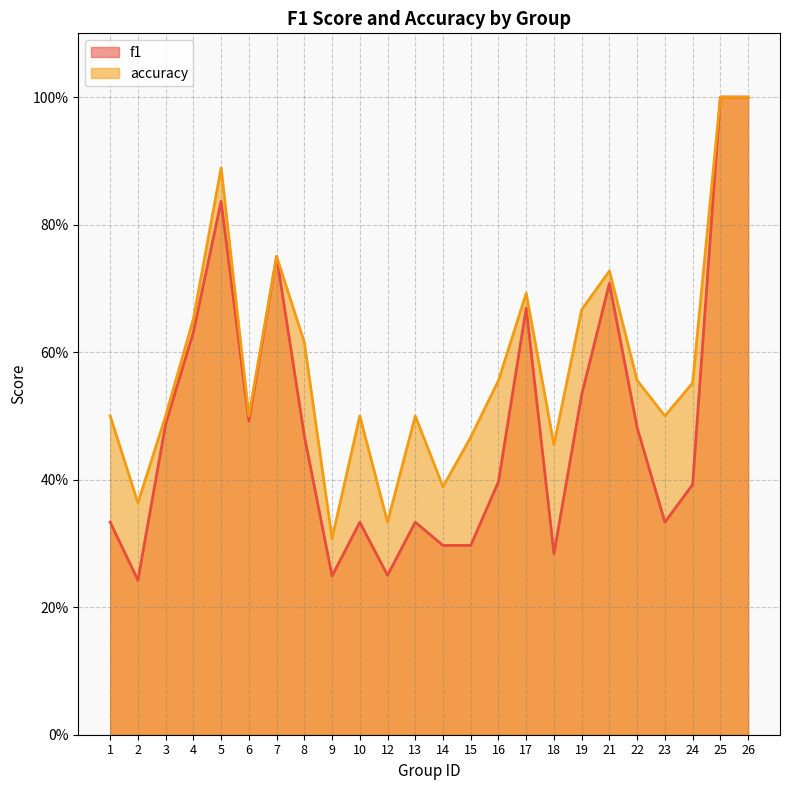

Does the chart display data point markers on the line(s)?

No